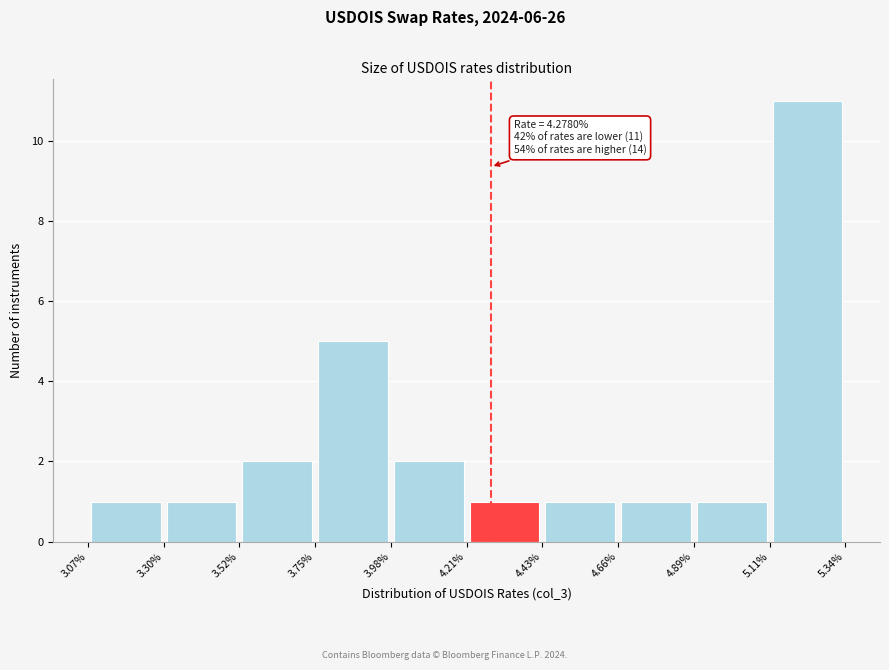

Which range on the x-axis has the tallest bar?

5.11% to 5.34%